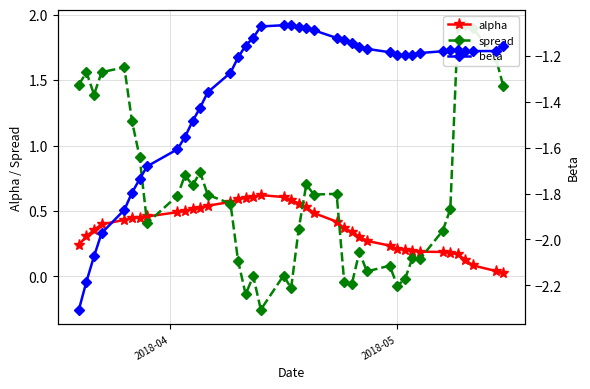

True or false: alpha has more than 0 points higher than both neighbors.

True